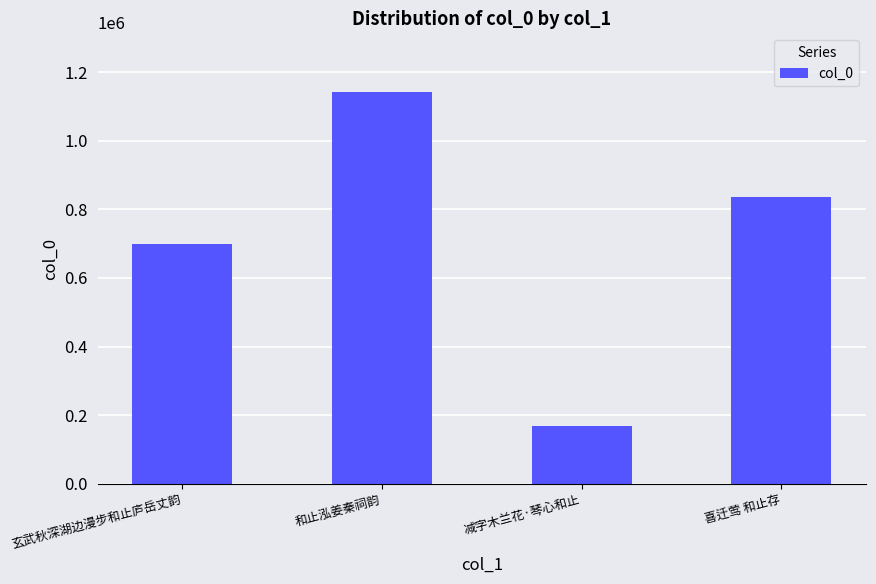

What value does the data have at 喜迁莺 和止存, to the nearest 100?

835300